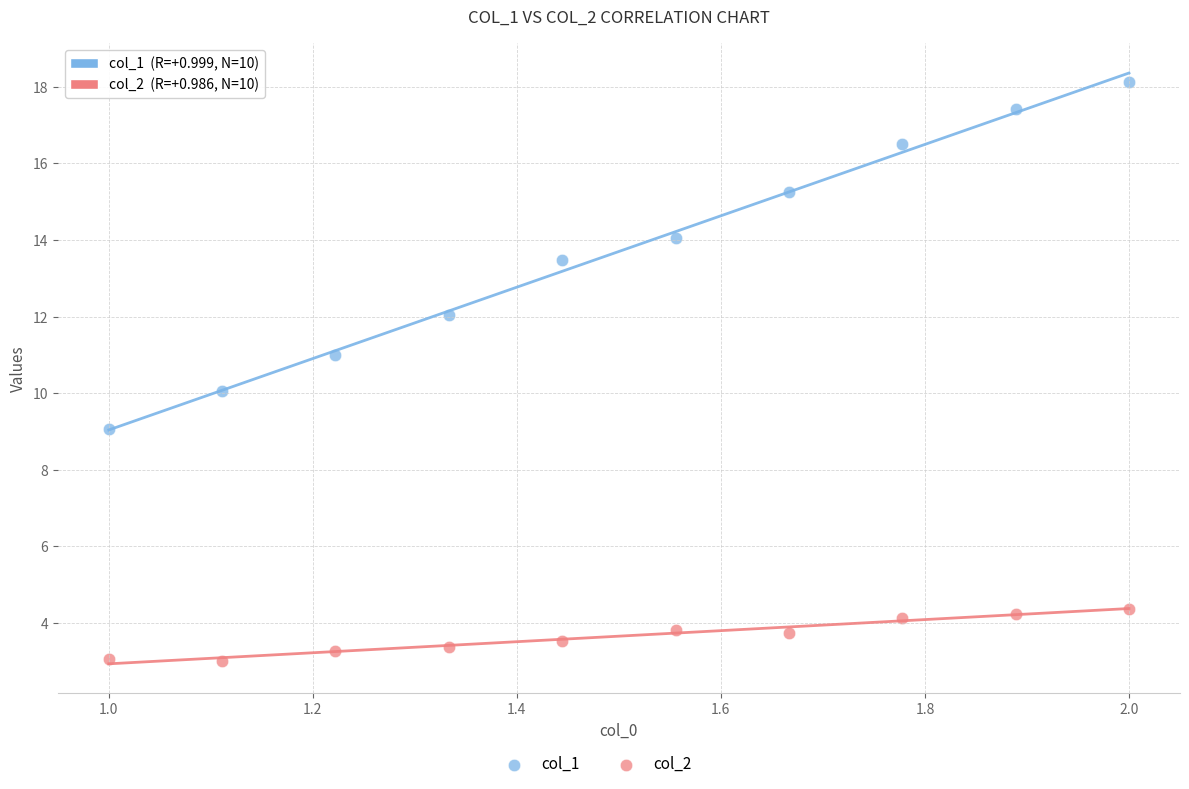

Which series contains the highest Y value?

col_1